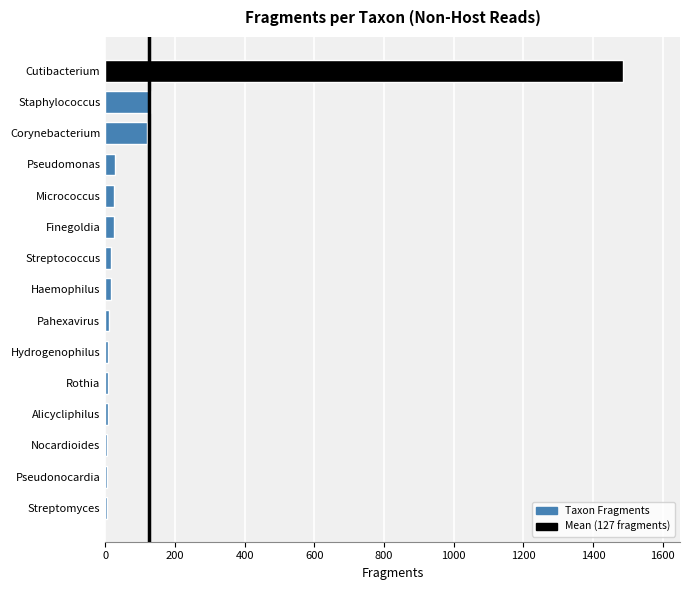

What is the difference between the maximum and minimum values?

1479